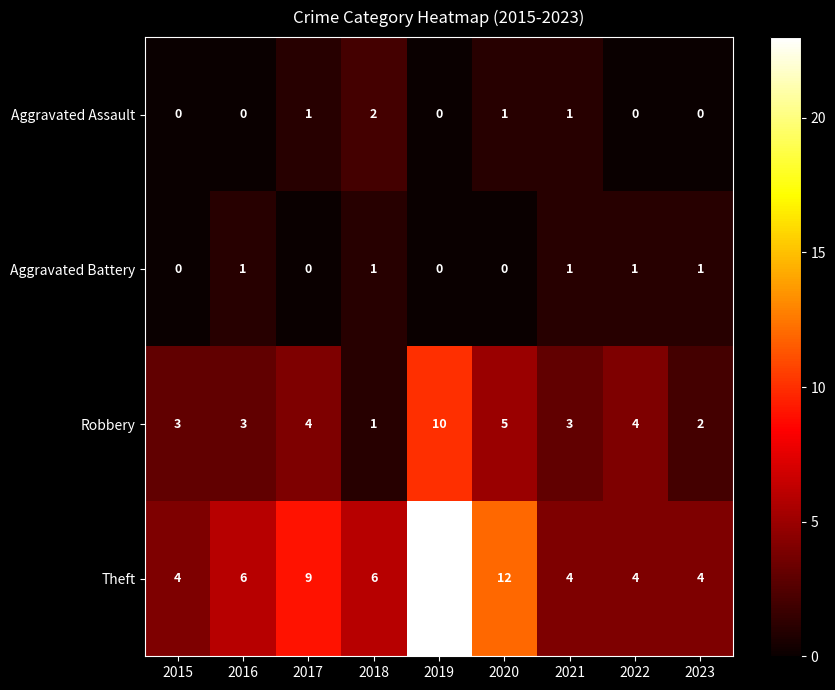

Between 2020 and 2021, which series saw the biggest shift?

Theft